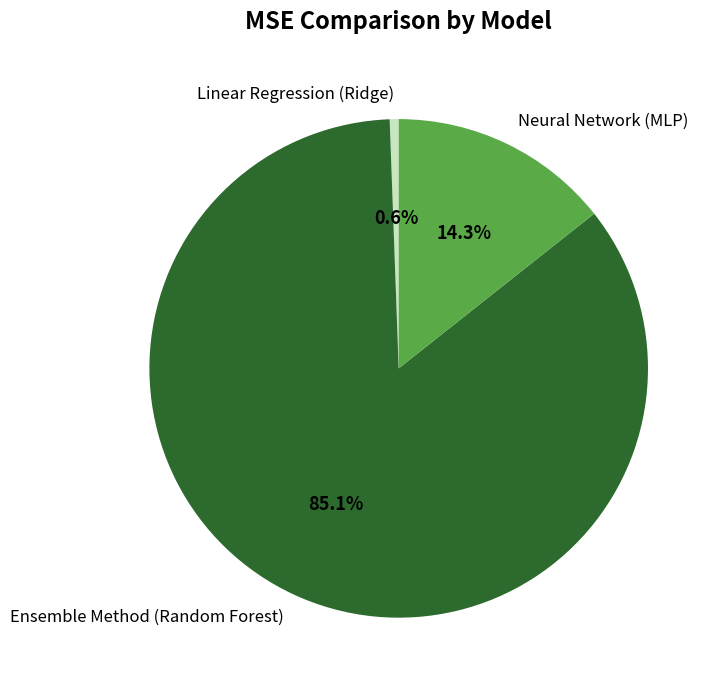

To the nearest percent, what is the difference between the Linear Regression (Ridge) and Ensemble Method (Random Forest) slice percentages?

84%